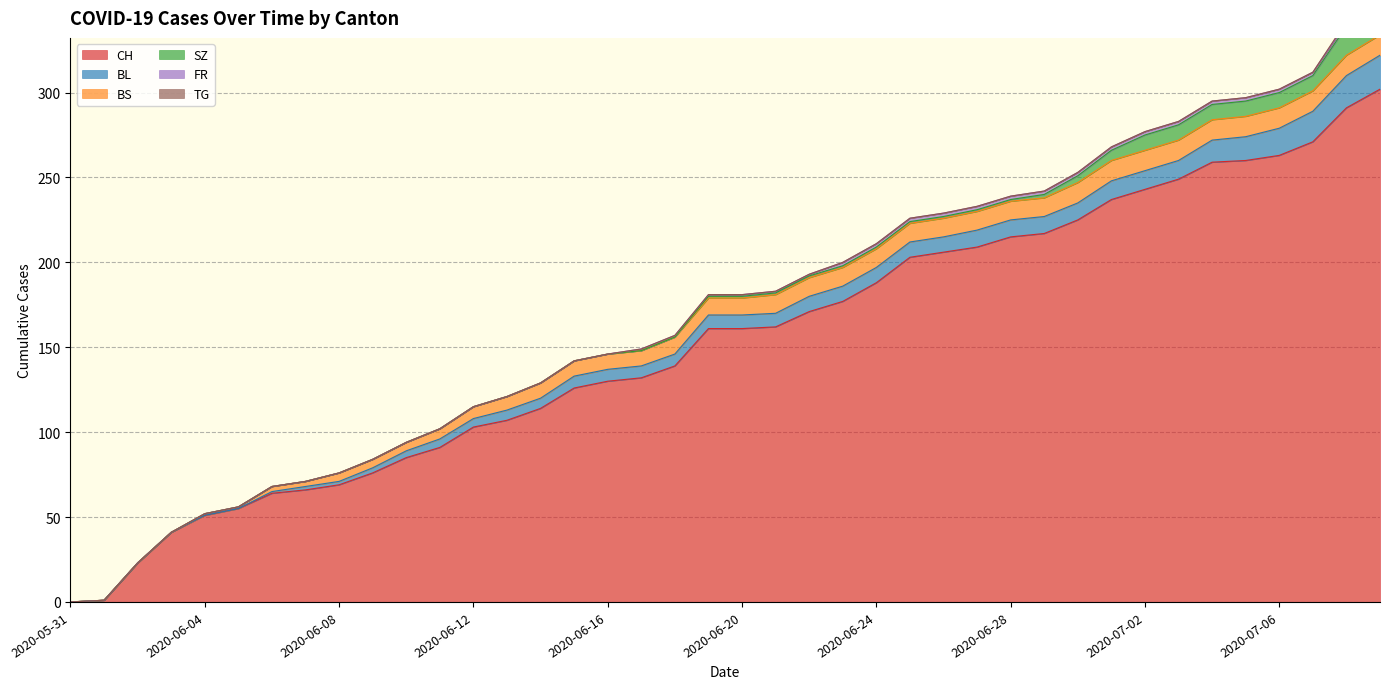

True or false: TG and CH cross at least once.

False